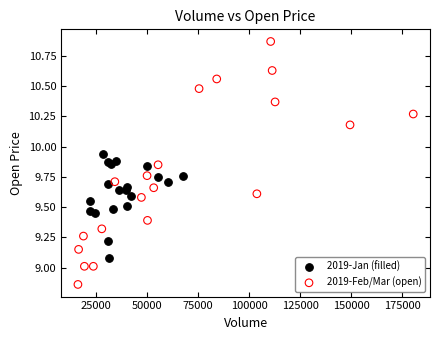

Which series has the largest Y range (max minus min)?

2019-Feb/Mar (open)